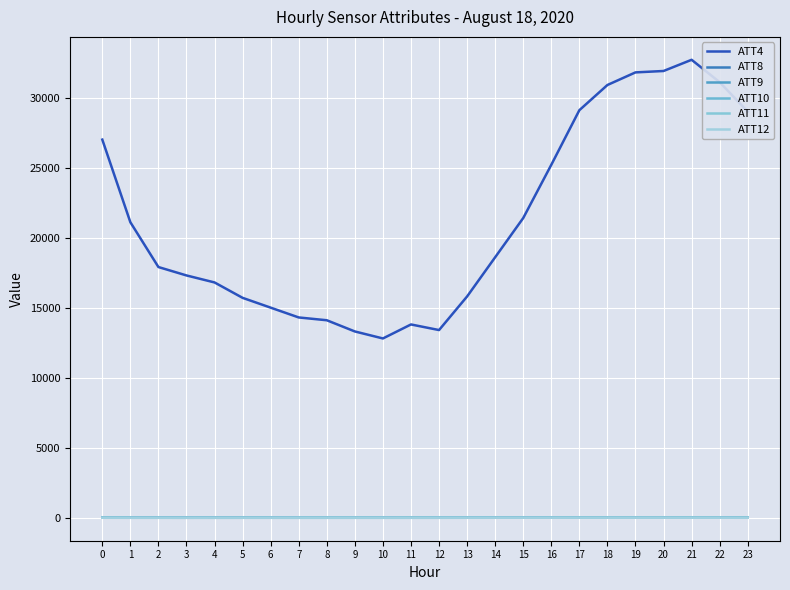

How many data points does each series have?

24